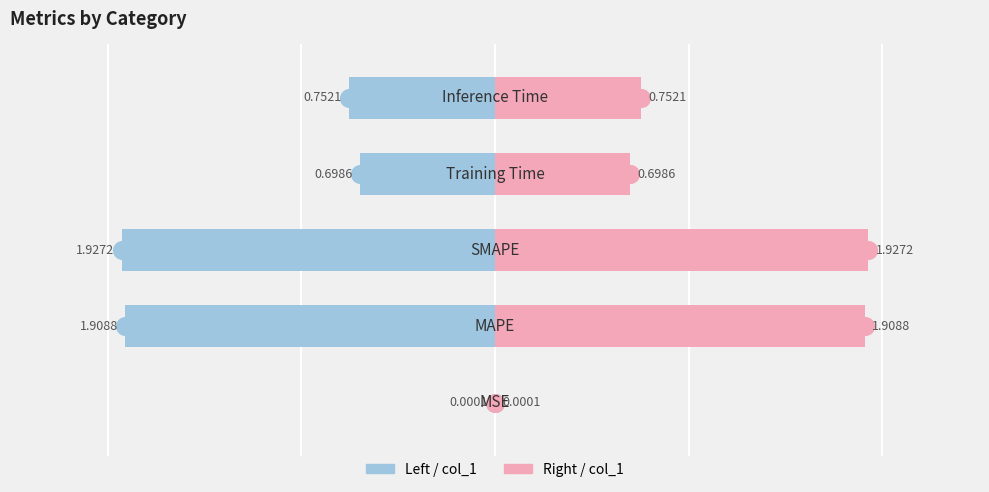

Reading left to right, what are all the values shown in this chart?

col_1 (left): -0.0	-1.9	-1.9	-0.7	-0.8
col_1 (right): 0.0	1.9	1.9	0.7	0.8